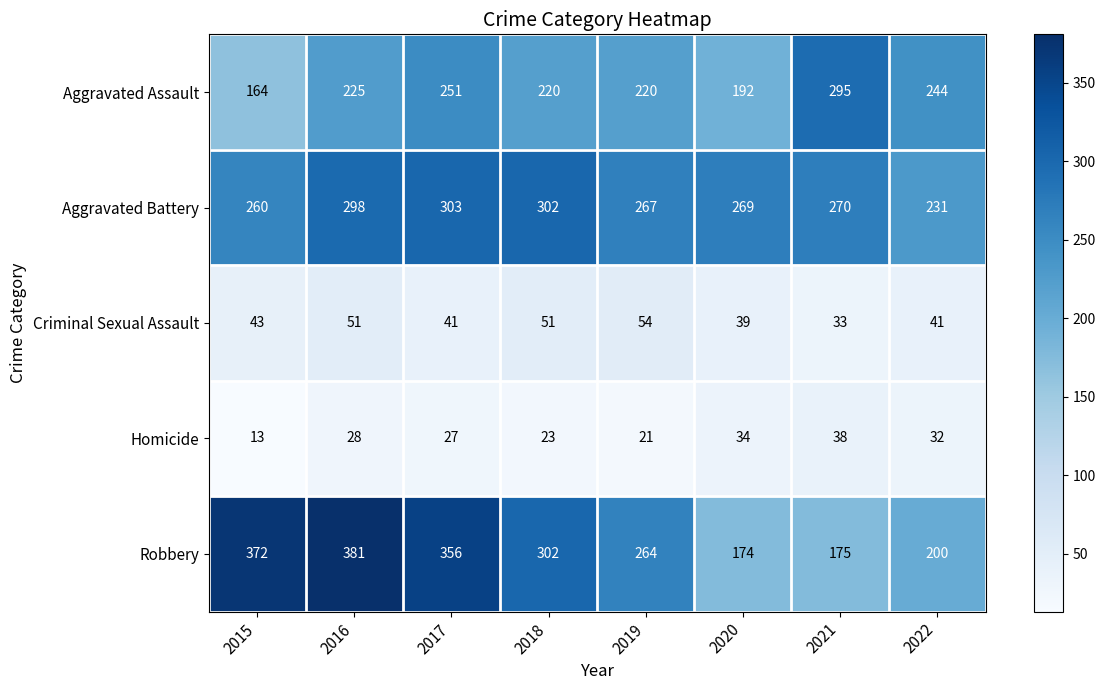

At how many categories does at least one series exceed 175?

8